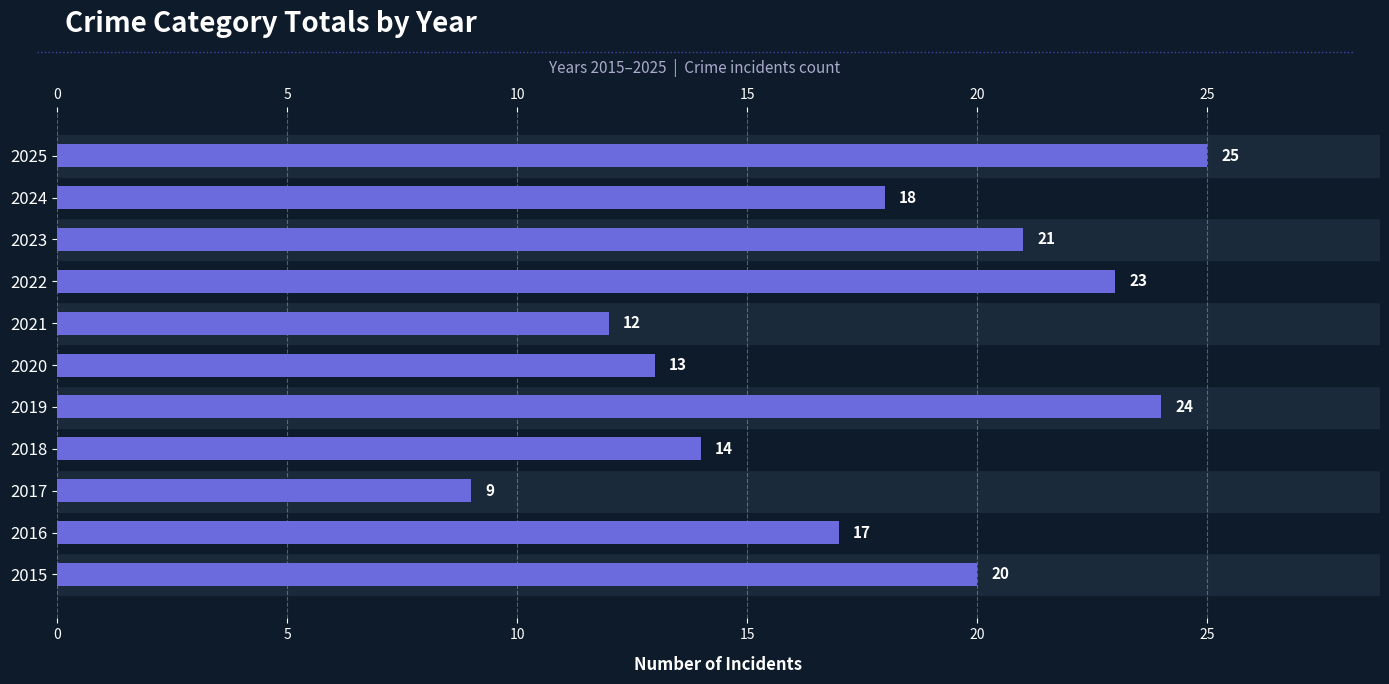

True or false: the data shows 16 at 2017.

False